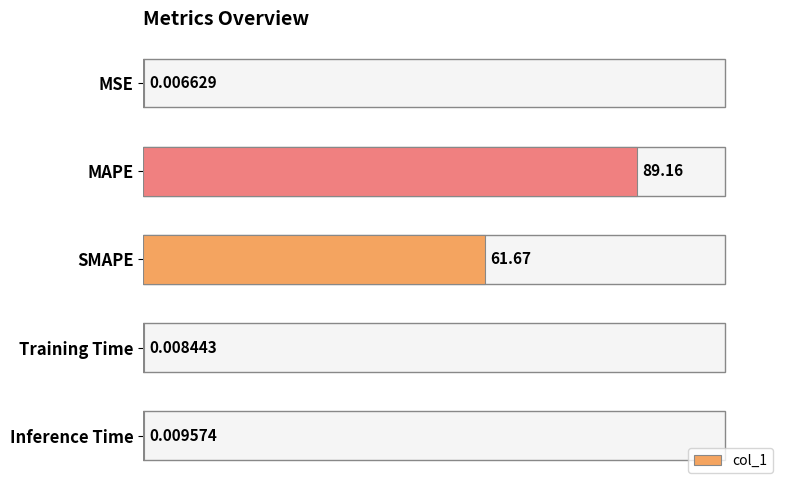

What is the sum of the values at Training Time and SMAPE?

61.7